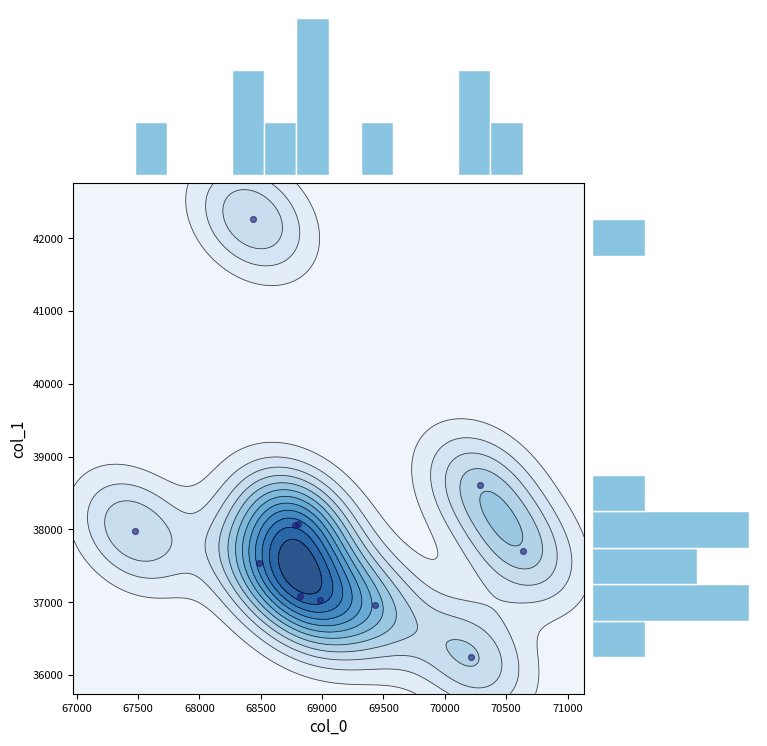

How many series are shown in this chart?

1